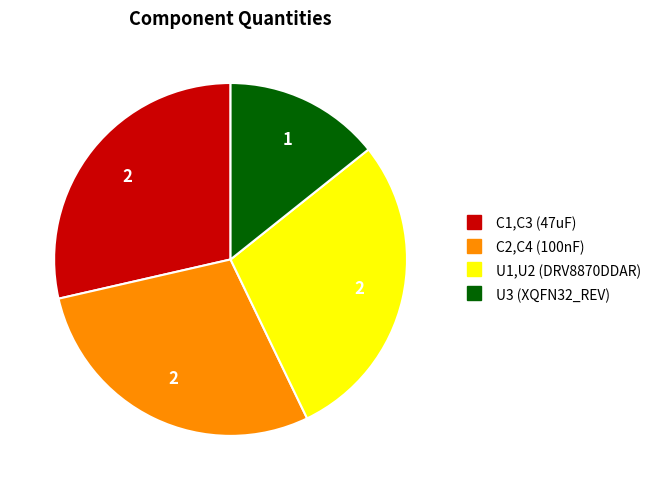

Approximately how many times larger is the value at U3 (XQFN32_REV) compared to C2,C4 (100nF)?

0.5